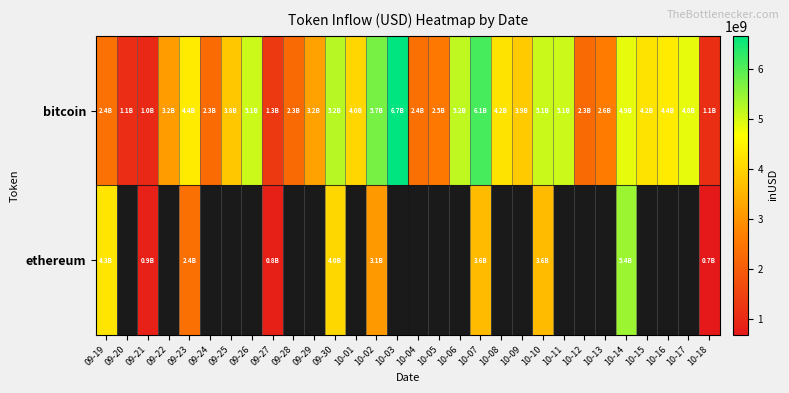

How many values in ethereum are above zero?

10